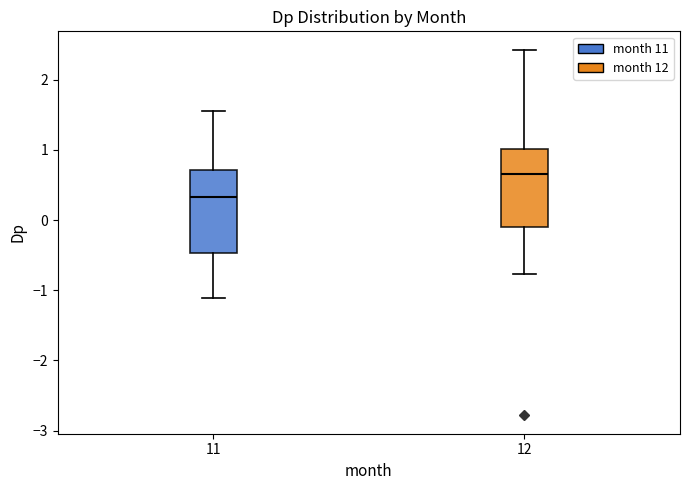

Reading left to right, read every box against the y-axis: the position of its median line, the range the box covers, and the ends of its whiskers. The values are not printed on the chart, so give them approximately, as read against the axis.

11: median 0.3, box -0.5 to 0.7, whiskers -1.1 to 1.6
12: median 0.7, box -0.1 to 1.0, whiskers -0.8 to 2.4